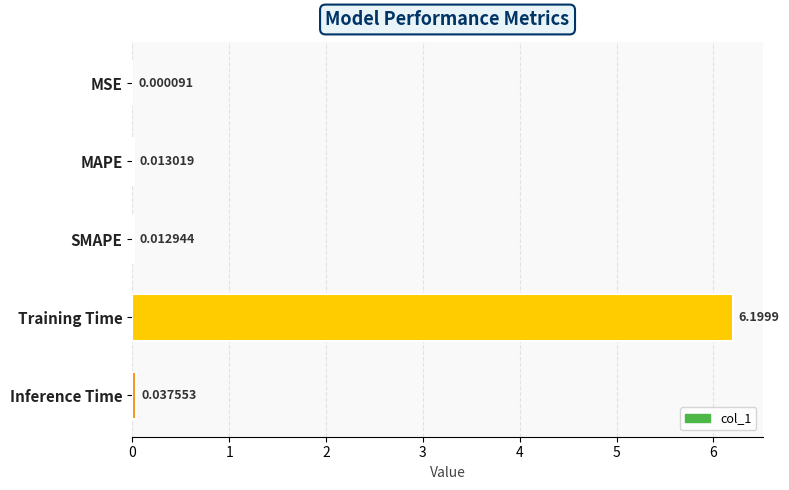

Are the bars horizontal?

Yes